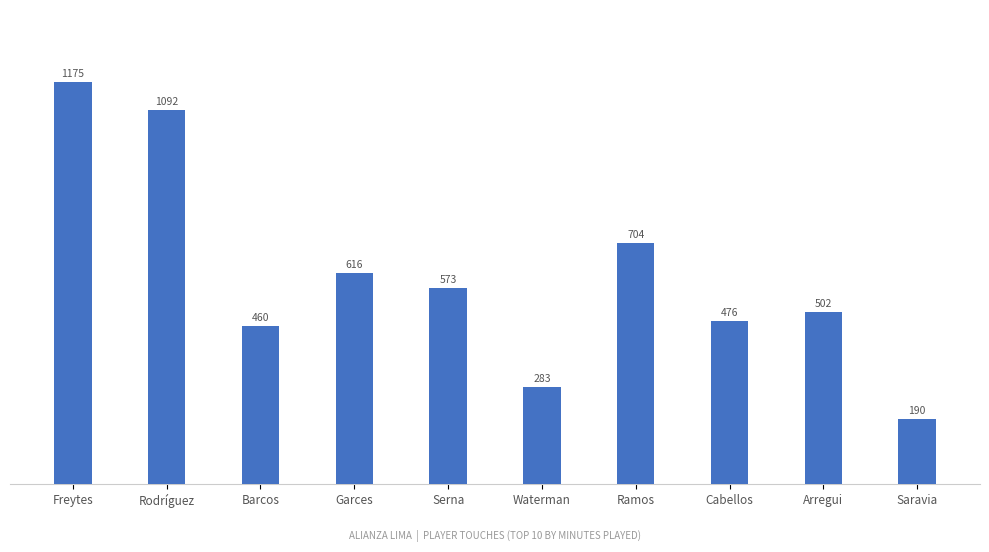

Reading left to right, transcribe all the data shown in this chart.

1175	1092	460	616	573	283	704	476	502	190